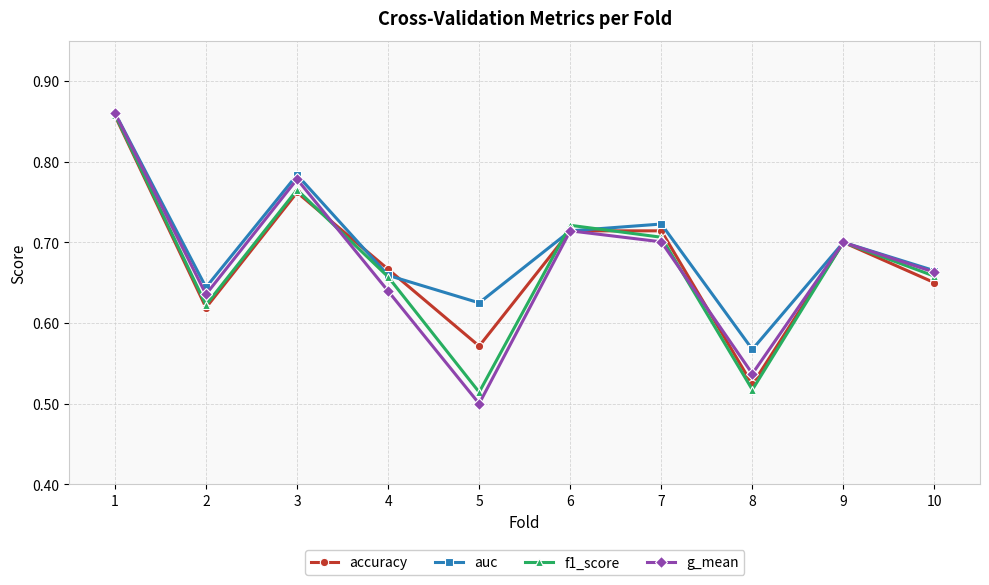

At which category does f1_score reach its first local peak?

3